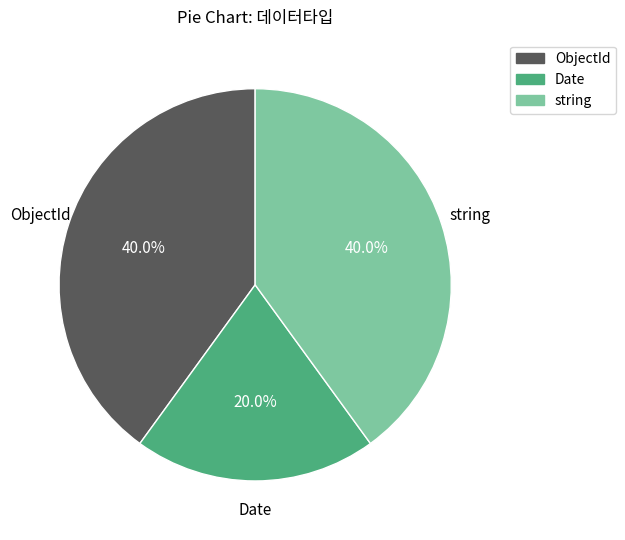

Is it true that ObjectId is 40% of the pie?

True